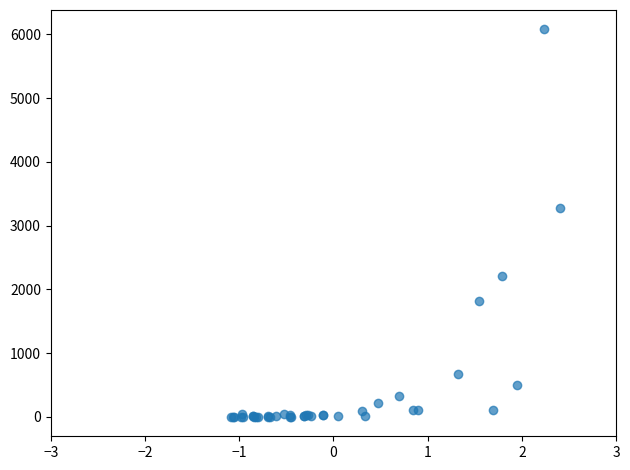

What Y value in the scatter plot is closest to 3039?

3276